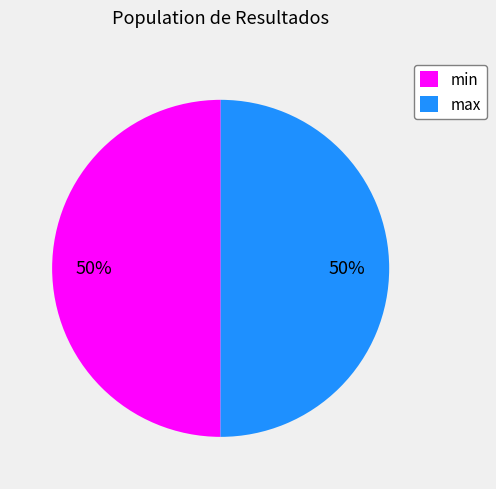

Do max and min together represent more than half of the pie?

Yes